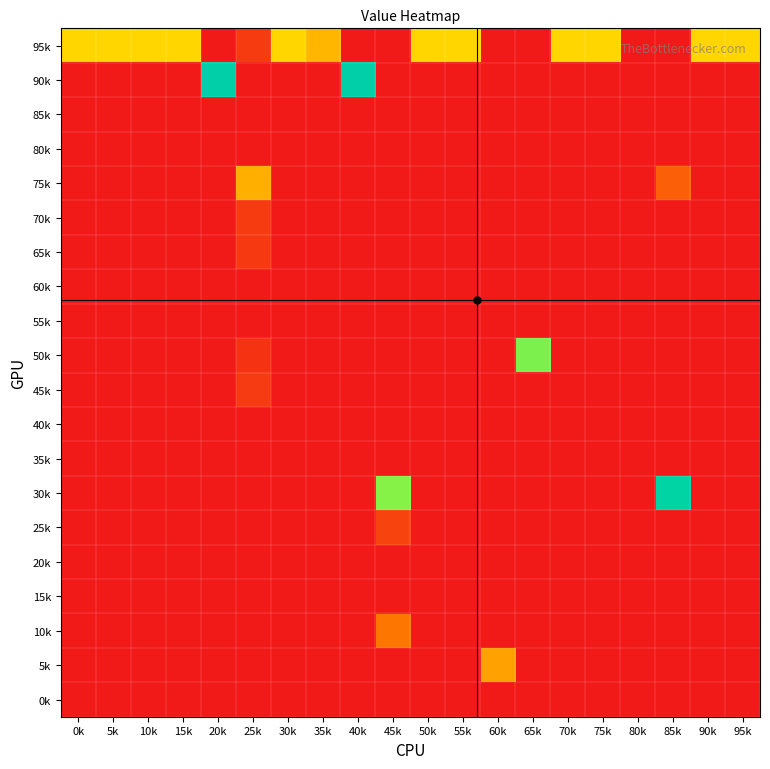

Count the number of data series in this chart.

20